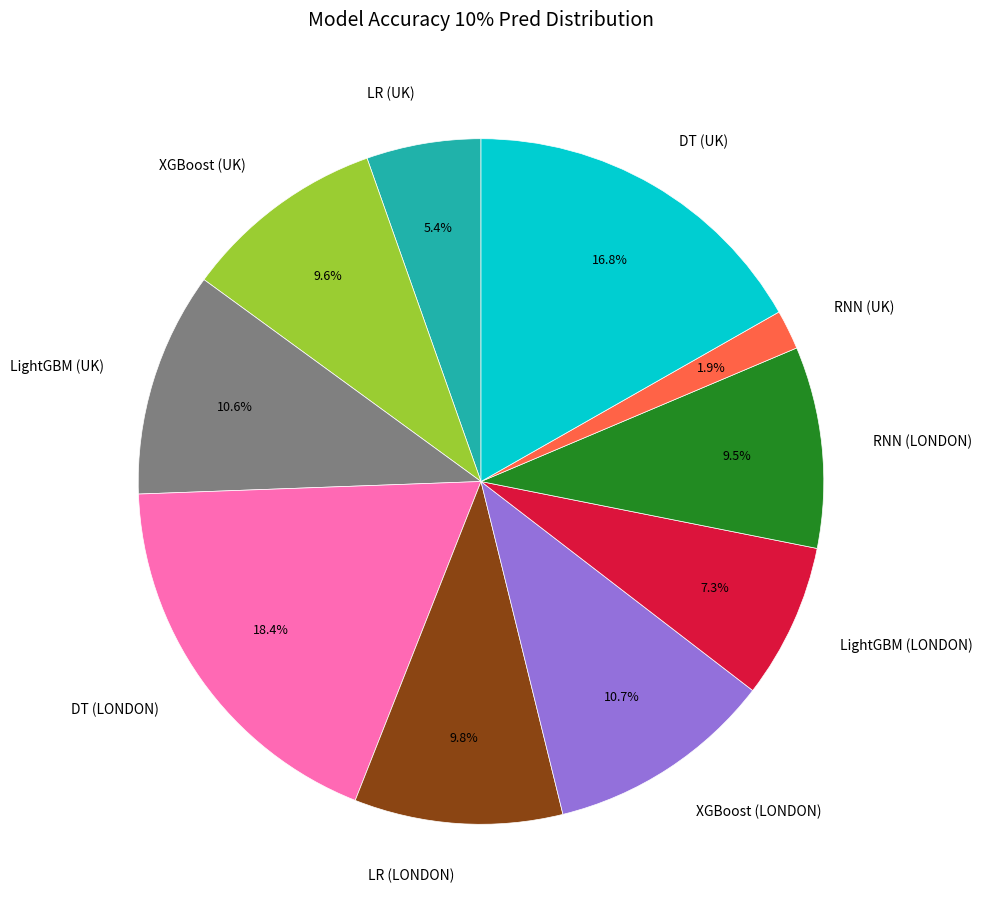

Between RNN (UK) and XGBoost (LONDON), which is larger?

XGBoost (LONDON)